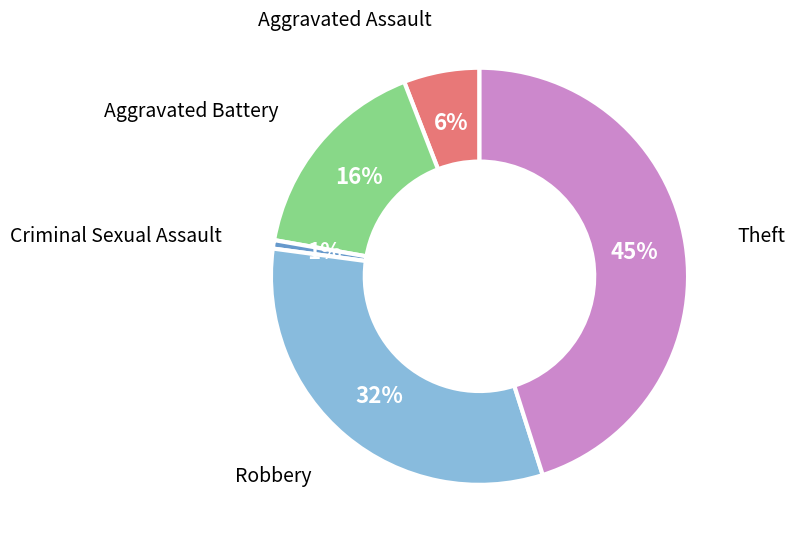

To the nearest percent, what is the average slice percentage?

20%